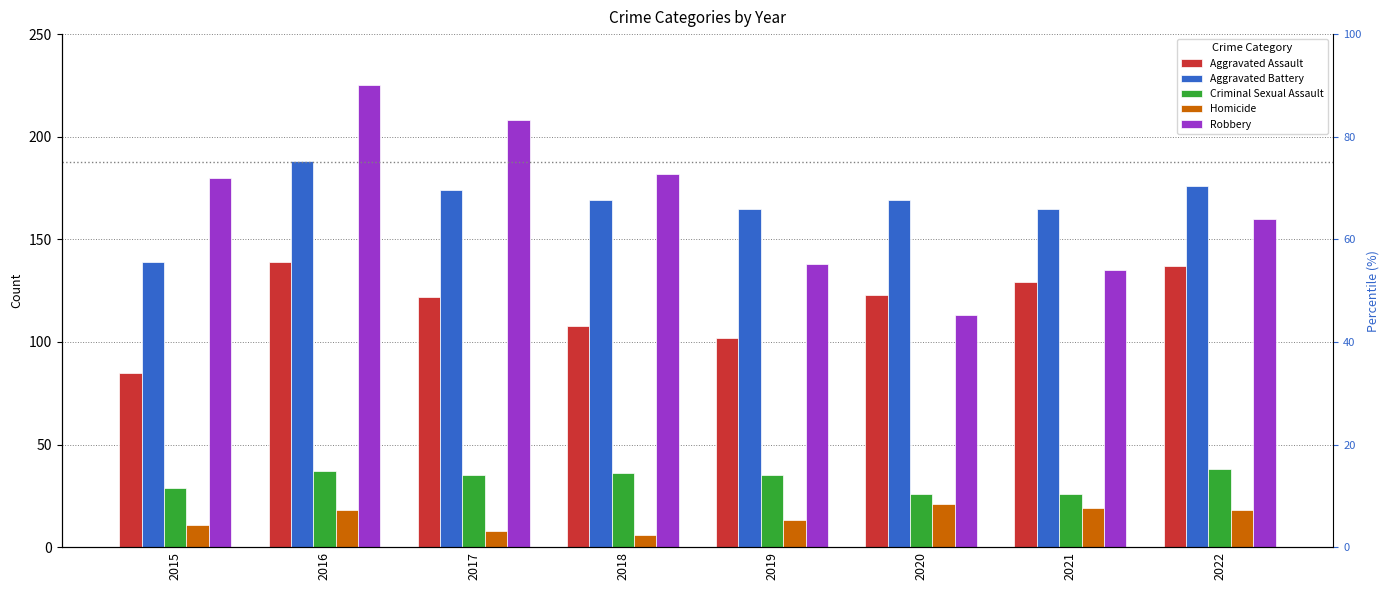

Reading left to right, list all the values displayed in this chart.

Aggravated Assault: 85	139	122	108	102	123	129	137
Aggravated Battery: 139	188	174	169	165	169	165	176
Criminal Sexual Assault: 29	37	35	36	35	26	26	38
Homicide: 11	18	8	6	13	21	19	18
Robbery: 180	225	208	182	138	113	135	160